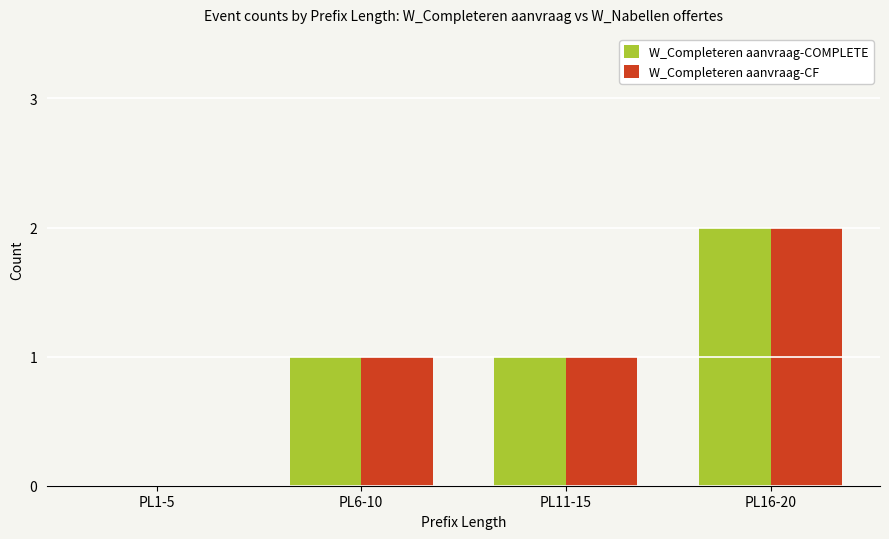

How many data points does each series have?

4